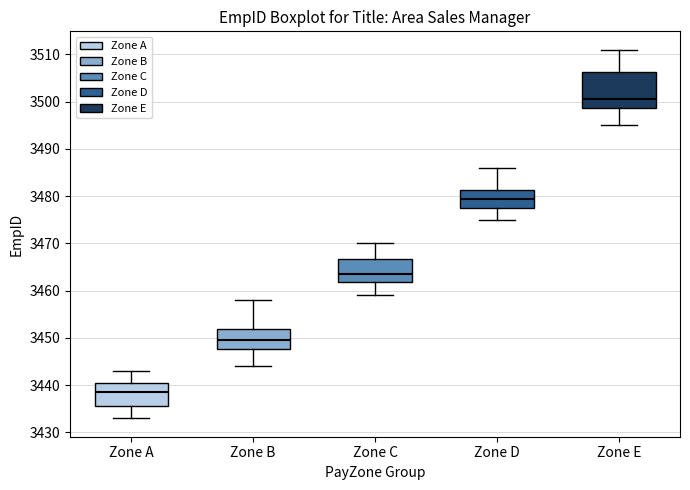

Reading left to right, read every box against the y-axis: the position of its median line, the range the box covers, and the ends of its whiskers. The values are not printed on the chart, so give them approximately, as read against the axis.

Zone A: median 3439, box 3436 to 3441, whiskers 3433 to 3443
Zone B: median 3450, box 3448 to 3452, whiskers 3444 to 3458
Zone C: median 3464, box 3462 to 3467, whiskers 3459 to 3470
Zone D: median 3480, box 3478 to 3481, whiskers 3475 to 3486
Zone E: median 3501, box 3499 to 3506, whiskers 3495 to 3511